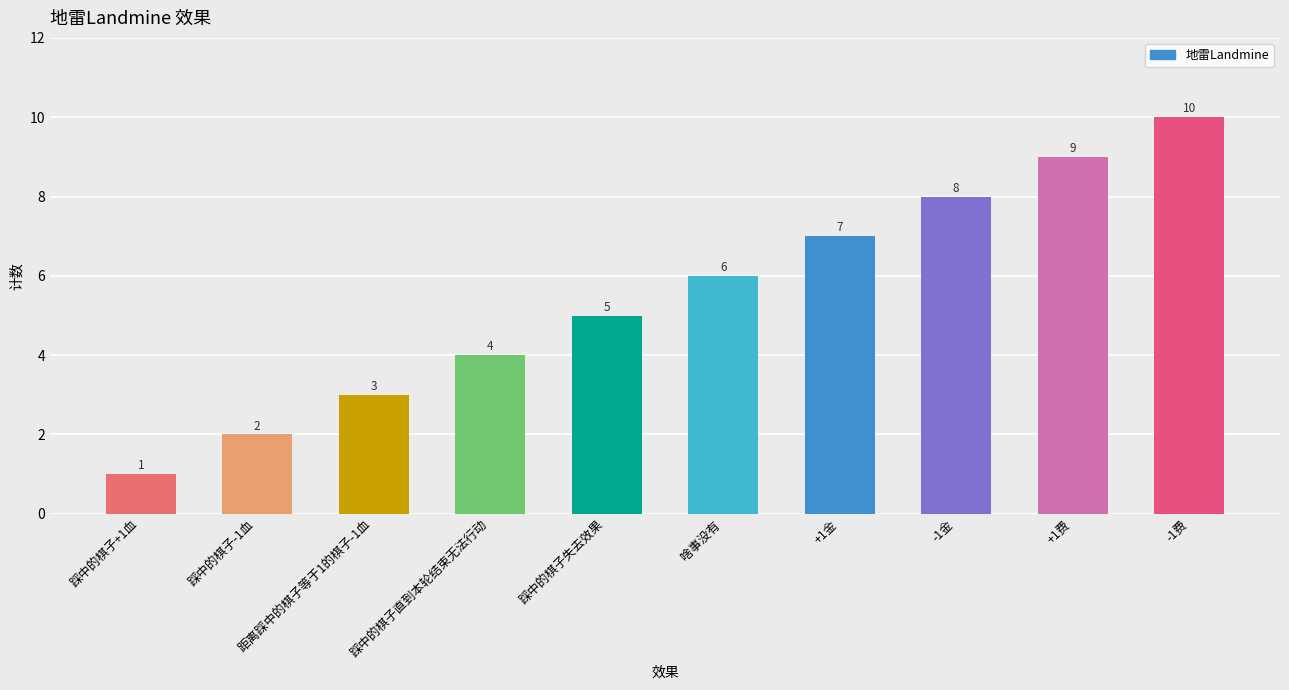

At which category does the chart reach its minimum across all series?

踩中的棋子+1血